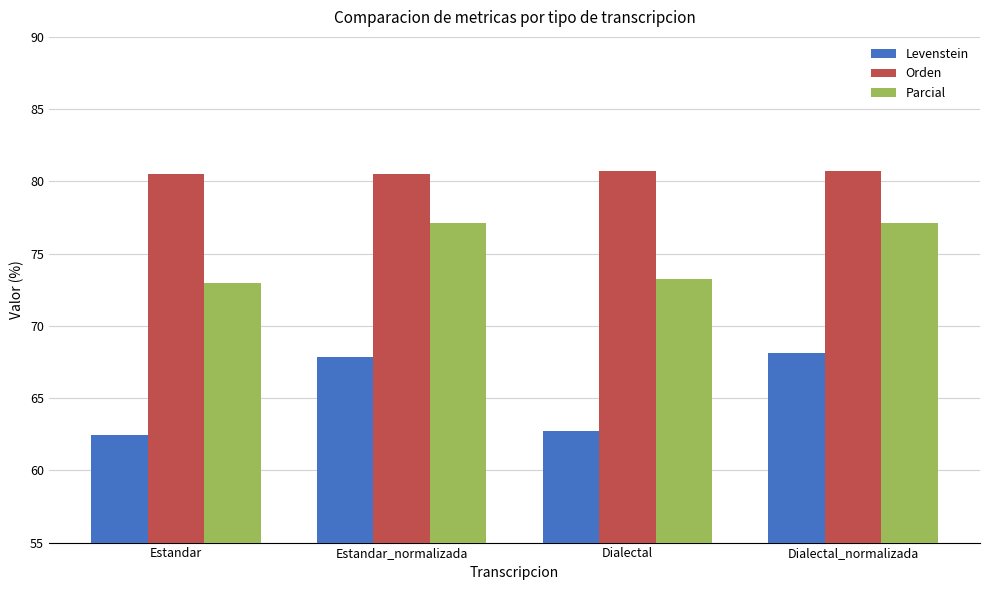

Does the chart contain stacked bars?

No